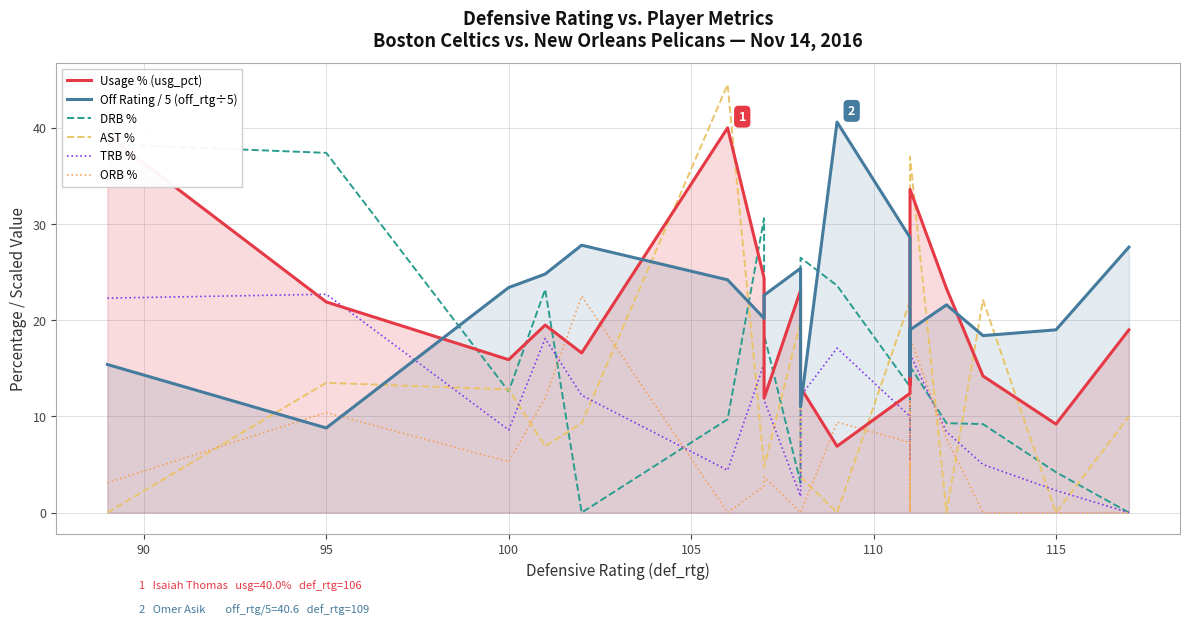

At how many categories does at least one series exceed 43?

1